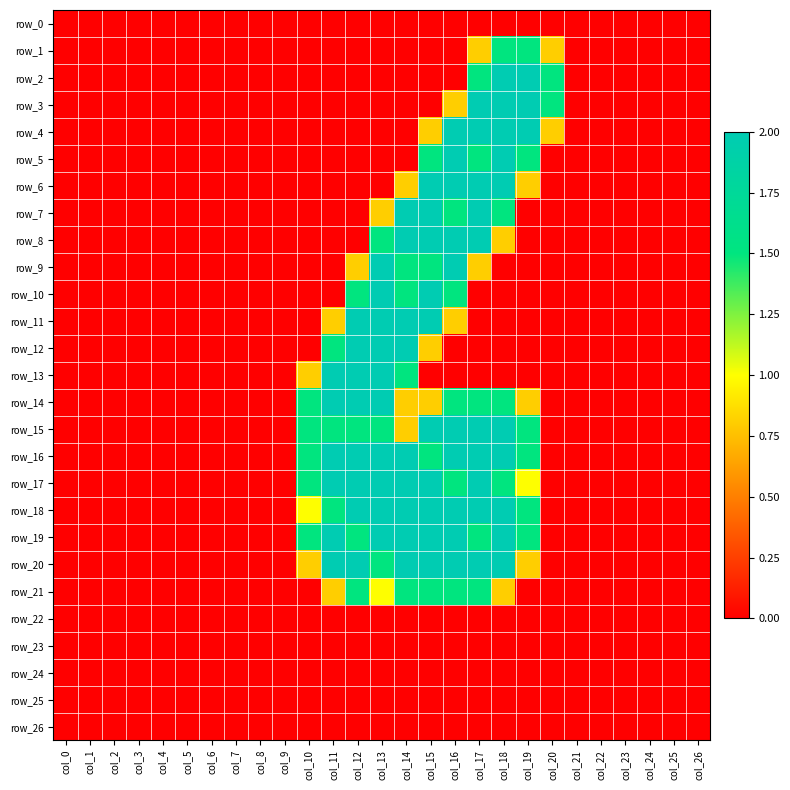

Reading left to right, what are all the values shown in this chart?

row_0: 0.0	0.0	0.0	0.0	0.0	0.0	0.0	0.0	0.0	0.0	0.0	0.0	0.0	0.0	0.0	0.0	0.0	0.0	0.0	0.0	0.0	0.0	0.0	0.0	0.0	0.0	0.0
row_1: 0.0	0.0	0.0	0.0	0.0	0.0	0.0	0.0	0.0	0.0	0.0	0.0	0.0	0.0	0.0	0.0	0.0	0.8	1.5	1.5	0.8	0.0	0.0	0.0	0.0	0.0	0.0
row_2: 0.0	0.0	0.0	0.0	0.0	0.0	0.0	0.0	0.0	0.0	0.0	0.0	0.0	0.0	0.0	0.0	0.0	1.5	2.0	2.0	1.5	0.0	0.0	0.0	0.0	0.0	0.0
row_3: 0.0	0.0	0.0	0.0	0.0	0.0	0.0	0.0	0.0	0.0	0.0	0.0	0.0	0.0	0.0	0.0	0.8	2.0	2.0	2.0	1.5	0.0	0.0	0.0	0.0	0.0	0.0
row_4: 0.0	0.0	0.0	0.0	0.0	0.0	0.0	0.0	0.0	0.0	0.0	0.0	0.0	0.0	0.0	0.8	2.0	2.0	2.0	2.0	0.8	0.0	0.0	0.0	0.0	0.0	0.0
row_5: 0.0	0.0	0.0	0.0	0.0	0.0	0.0	0.0	0.0	0.0	0.0	0.0	0.0	0.0	0.0	1.5	2.0	1.5	2.0	1.5	0.0	0.0	0.0	0.0	0.0	0.0	0.0
row_6: 0.0	0.0	0.0	0.0	0.0	0.0	0.0	0.0	0.0	0.0	0.0	0.0	0.0	0.0	0.8	2.0	2.0	2.0	2.0	0.8	0.0	0.0	0.0	0.0	0.0	0.0	0.0
row_7: 0.0	0.0	0.0	0.0	0.0	0.0	0.0	0.0	0.0	0.0	0.0	0.0	0.0	0.8	2.0	2.0	1.5	2.0	1.5	0.0	0.0	0.0	0.0	0.0	0.0	0.0	0.0
row_8: 0.0	0.0	0.0	0.0	0.0	0.0	0.0	0.0	0.0	0.0	0.0	0.0	0.0	1.5	2.0	2.0	2.0	2.0	0.8	0.0	0.0	0.0	0.0	0.0	0.0	0.0	0.0
row_9: 0.0	0.0	0.0	0.0	0.0	0.0	0.0	0.0	0.0	0.0	0.0	0.0	0.8	2.0	1.5	1.5	2.0	0.8	0.0	0.0	0.0	0.0	0.0	0.0	0.0	0.0	0.0
row_10: 0.0	0.0	0.0	0.0	0.0	0.0	0.0	0.0	0.0	0.0	0.0	0.0	1.5	2.0	1.5	2.0	1.5	0.0	0.0	0.0	0.0	0.0	0.0	0.0	0.0	0.0	0.0
row_11: 0.0	0.0	0.0	0.0	0.0	0.0	0.0	0.0	0.0	0.0	0.0	0.8	2.0	2.0	2.0	2.0	0.8	0.0	0.0	0.0	0.0	0.0	0.0	0.0	0.0	0.0	0.0
row_12: 0.0	0.0	0.0	0.0	0.0	0.0	0.0	0.0	0.0	0.0	0.0	1.5	2.0	2.0	2.0	0.8	0.0	0.0	0.0	0.0	0.0	0.0	0.0	0.0	0.0	0.0	0.0
row_13: 0.0	0.0	0.0	0.0	0.0	0.0	0.0	0.0	0.0	0.0	0.8	2.0	2.0	2.0	1.5	0.0	0.0	0.0	0.0	0.0	0.0	0.0	0.0	0.0	0.0	0.0	0.0
row_14: 0.0	0.0	0.0	0.0	0.0	0.0	0.0	0.0	0.0	0.0	1.5	2.0	2.0	2.0	0.8	0.8	1.5	1.5	1.5	0.8	0.0	0.0	0.0	0.0	0.0	0.0	0.0
row_15: 0.0	0.0	0.0	0.0	0.0	0.0	0.0	0.0	0.0	0.0	1.5	1.5	1.5	1.5	0.8	2.0	2.0	2.0	2.0	1.5	0.0	0.0	0.0	0.0	0.0	0.0	0.0
row_16: 0.0	0.0	0.0	0.0	0.0	0.0	0.0	0.0	0.0	0.0	1.5	2.0	2.0	2.0	2.0	1.5	2.0	2.0	2.0	1.5	0.0	0.0	0.0	0.0	0.0	0.0	0.0
row_17: 0.0	0.0	0.0	0.0	0.0	0.0	0.0	0.0	0.0	0.0	1.5	2.0	2.0	2.0	2.0	2.0	1.5	2.0	1.5	1.0	0.0	0.0	0.0	0.0	0.0	0.0	0.0
row_18: 0.0	0.0	0.0	0.0	0.0	0.0	0.0	0.0	0.0	0.0	1.0	1.5	2.0	2.0	2.0	2.0	2.0	2.0	2.0	1.5	0.0	0.0	0.0	0.0	0.0	0.0	0.0
row_19: 0.0	0.0	0.0	0.0	0.0	0.0	0.0	0.0	0.0	0.0	1.5	2.0	1.5	2.0	2.0	2.0	2.0	1.5	2.0	1.5	0.0	0.0	0.0	0.0	0.0	0.0	0.0
row_20: 0.0	0.0	0.0	0.0	0.0	0.0	0.0	0.0	0.0	0.0	0.8	2.0	2.0	1.5	2.0	2.0	2.0	2.0	2.0	0.8	0.0	0.0	0.0	0.0	0.0	0.0	0.0
row_21: 0.0	0.0	0.0	0.0	0.0	0.0	0.0	0.0	0.0	0.0	0.0	0.8	1.5	1.0	1.5	1.5	1.5	1.5	0.8	0.0	0.0	0.0	0.0	0.0	0.0	0.0	0.0
row_22: 0.0	0.0	0.0	0.0	0.0	0.0	0.0	0.0	0.0	0.0	0.0	0.0	0.0	0.0	0.0	0.0	0.0	0.0	0.0	0.0	0.0	0.0	0.0	0.0	0.0	0.0	0.0
row_23: 0.0	0.0	0.0	0.0	0.0	0.0	0.0	0.0	0.0	0.0	0.0	0.0	0.0	0.0	0.0	0.0	0.0	0.0	0.0	0.0	0.0	0.0	0.0	0.0	0.0	0.0	0.0
row_24: 0.0	0.0	0.0	0.0	0.0	0.0	0.0	0.0	0.0	0.0	0.0	0.0	0.0	0.0	0.0	0.0	0.0	0.0	0.0	0.0	0.0	0.0	0.0	0.0	0.0	0.0	0.0
row_25: 0.0	0.0	0.0	0.0	0.0	0.0	0.0	0.0	0.0	0.0	0.0	0.0	0.0	0.0	0.0	0.0	0.0	0.0	0.0	0.0	0.0	0.0	0.0	0.0	0.0	0.0	0.0
row_26: 0.0	0.0	0.0	0.0	0.0	0.0	0.0	0.0	0.0	0.0	0.0	0.0	0.0	0.0	0.0	0.0	0.0	0.0	0.0	0.0	0.0	0.0	0.0	0.0	0.0	0.0	0.0